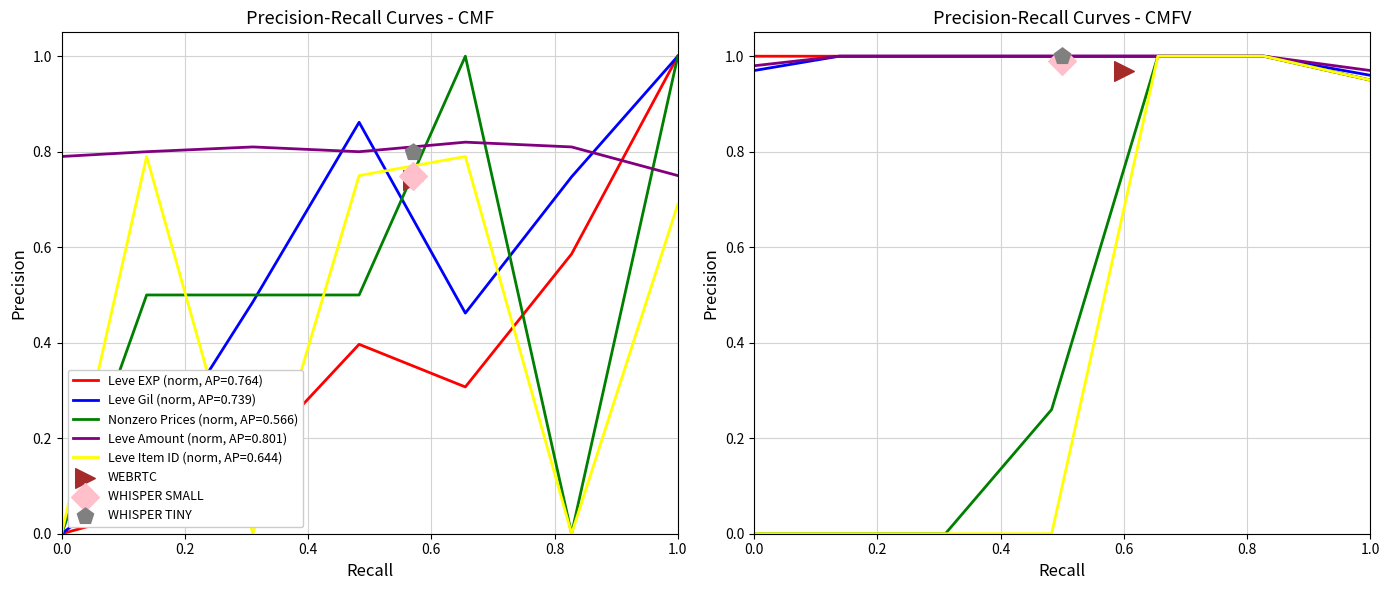

What is the highest value of the Leve Gil (norm, AP=0.739) series?

1.0